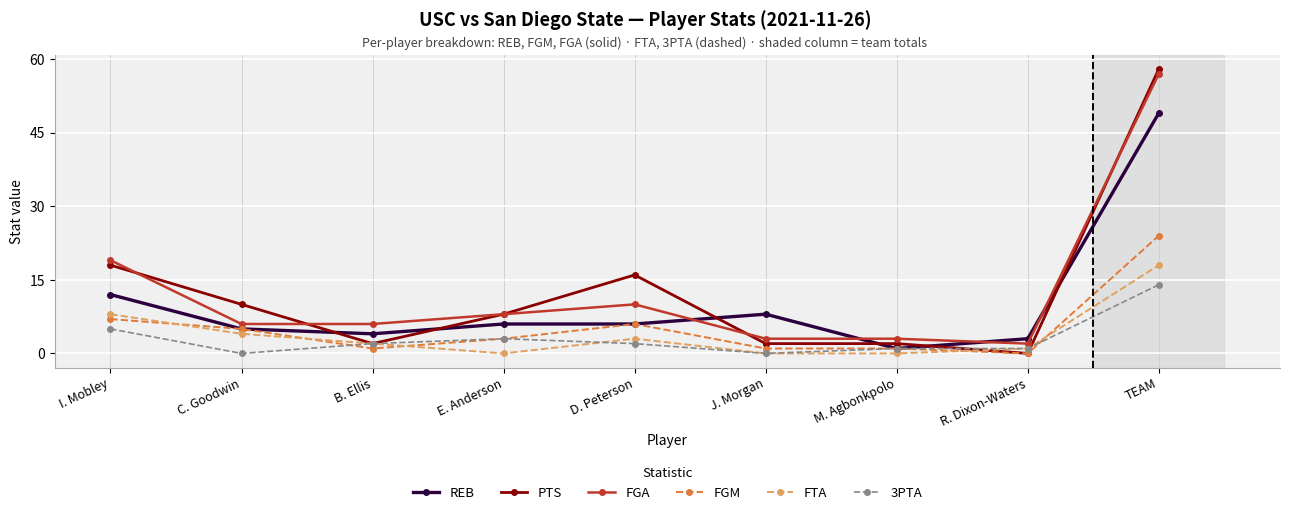

Between I. Mobley and R. Dixon-Waters, which series saw the biggest shift?

PTS